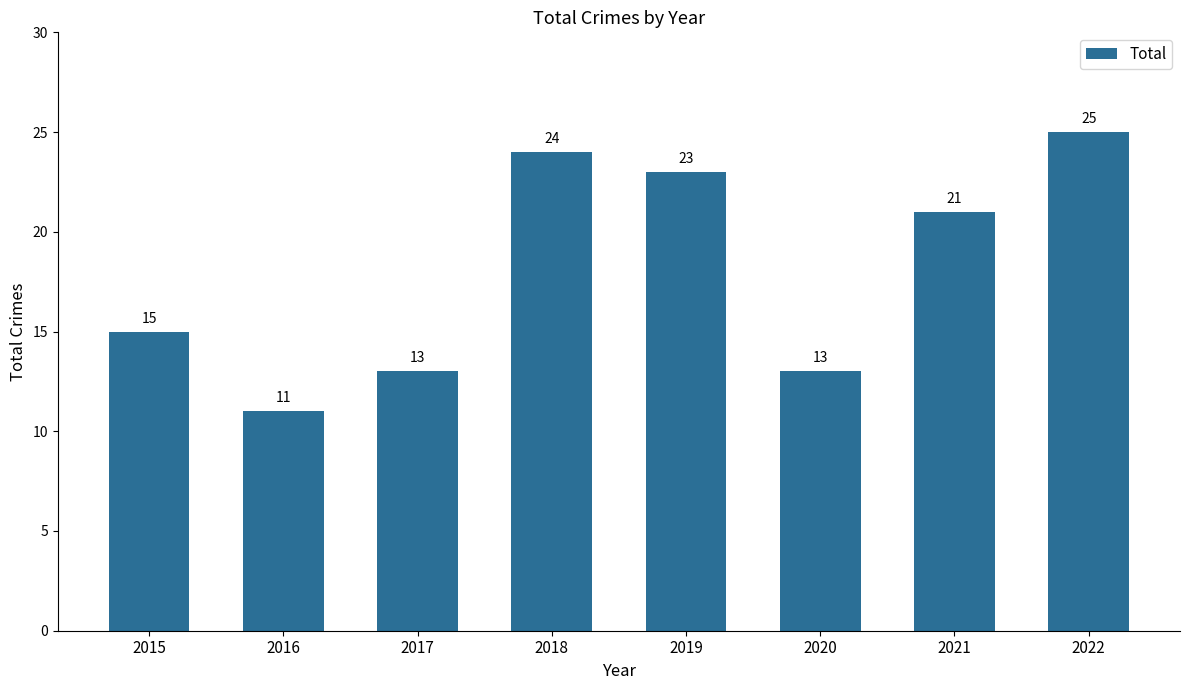

Reading left to right, what are all the values shown in this chart?

2015=15	2016=11	2017=13	2018=24	2019=23	2020=13	2021=21	2022=25